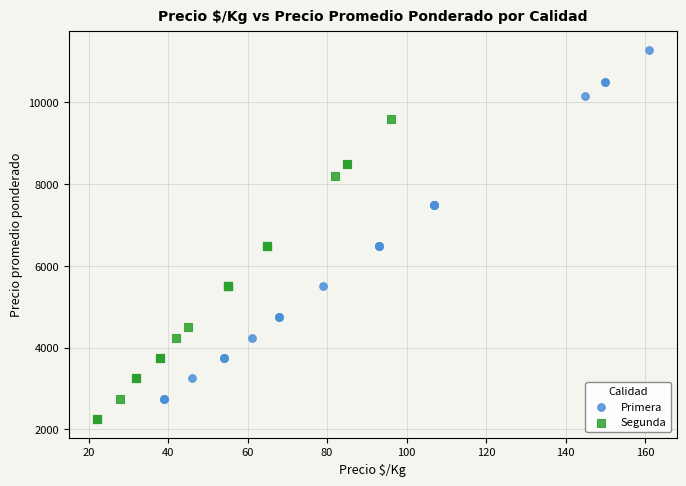

Which series reaches the minimum Y coordinate?

Segunda